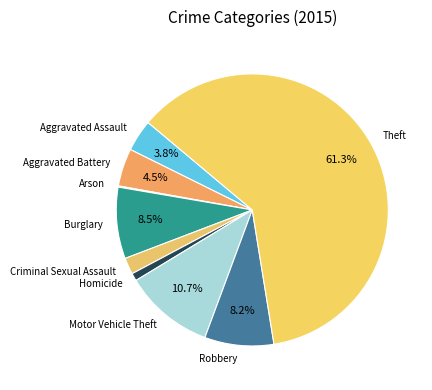

What percentage is the Theft slice, to the nearest percent?

61%